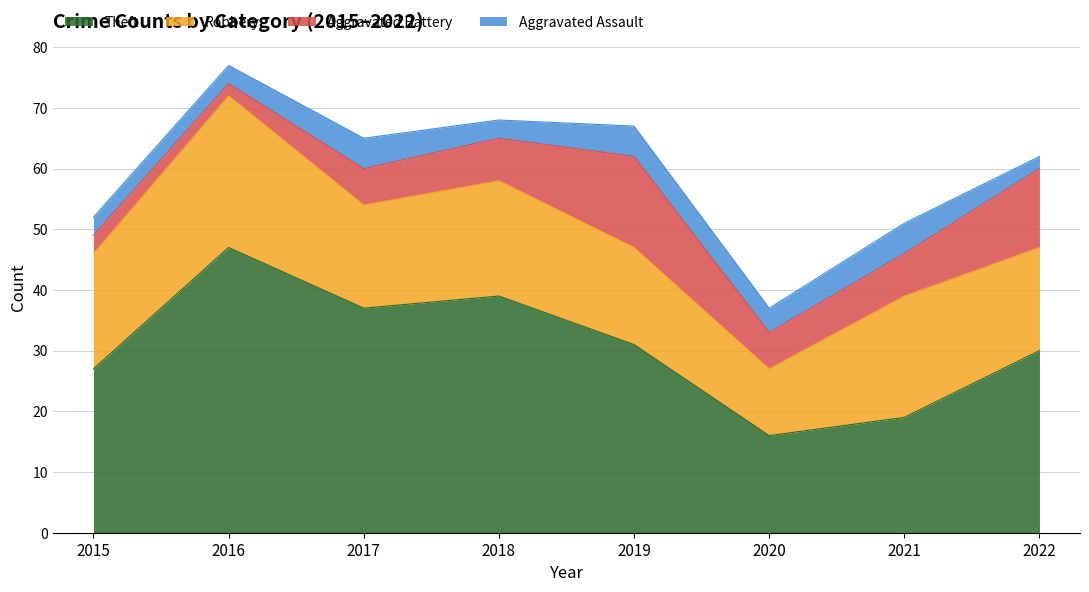

Which series has the largest range (max minus min)?

Theft